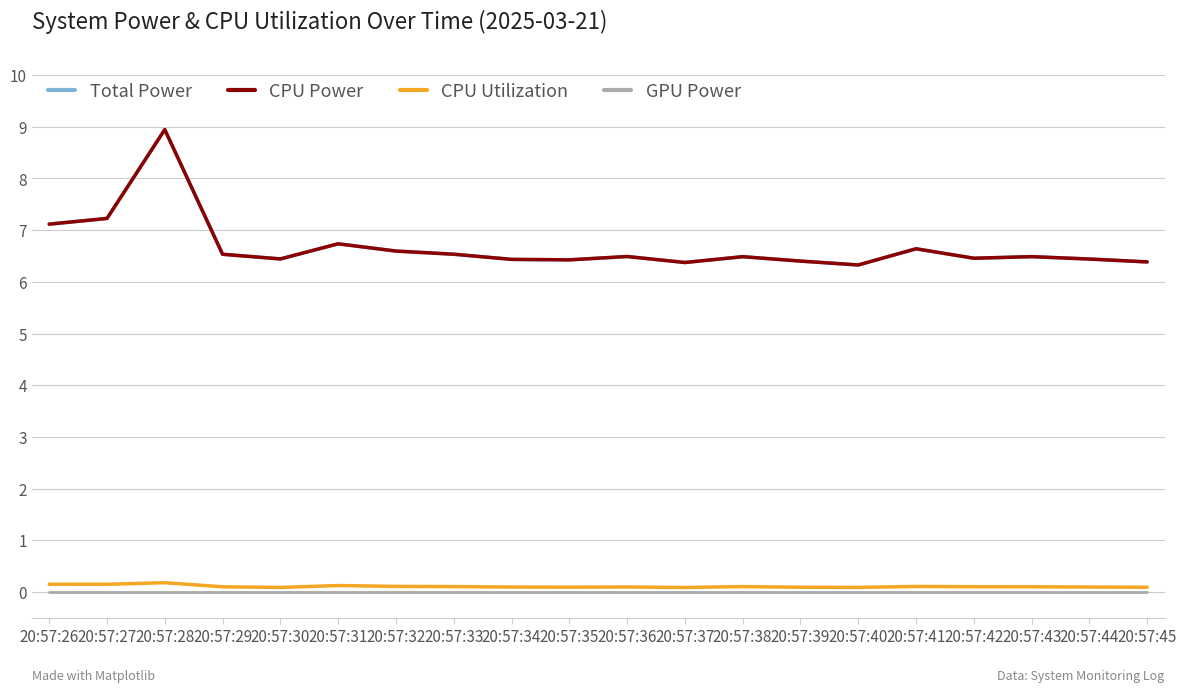

Is this an area chart (filled region under the line)?

No